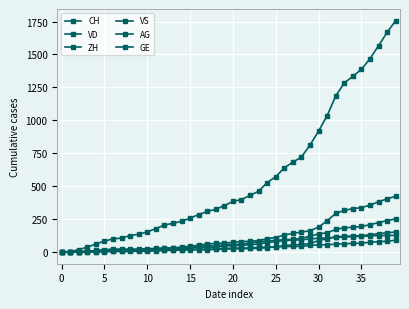

What is the label of the 16th point from the left?

15